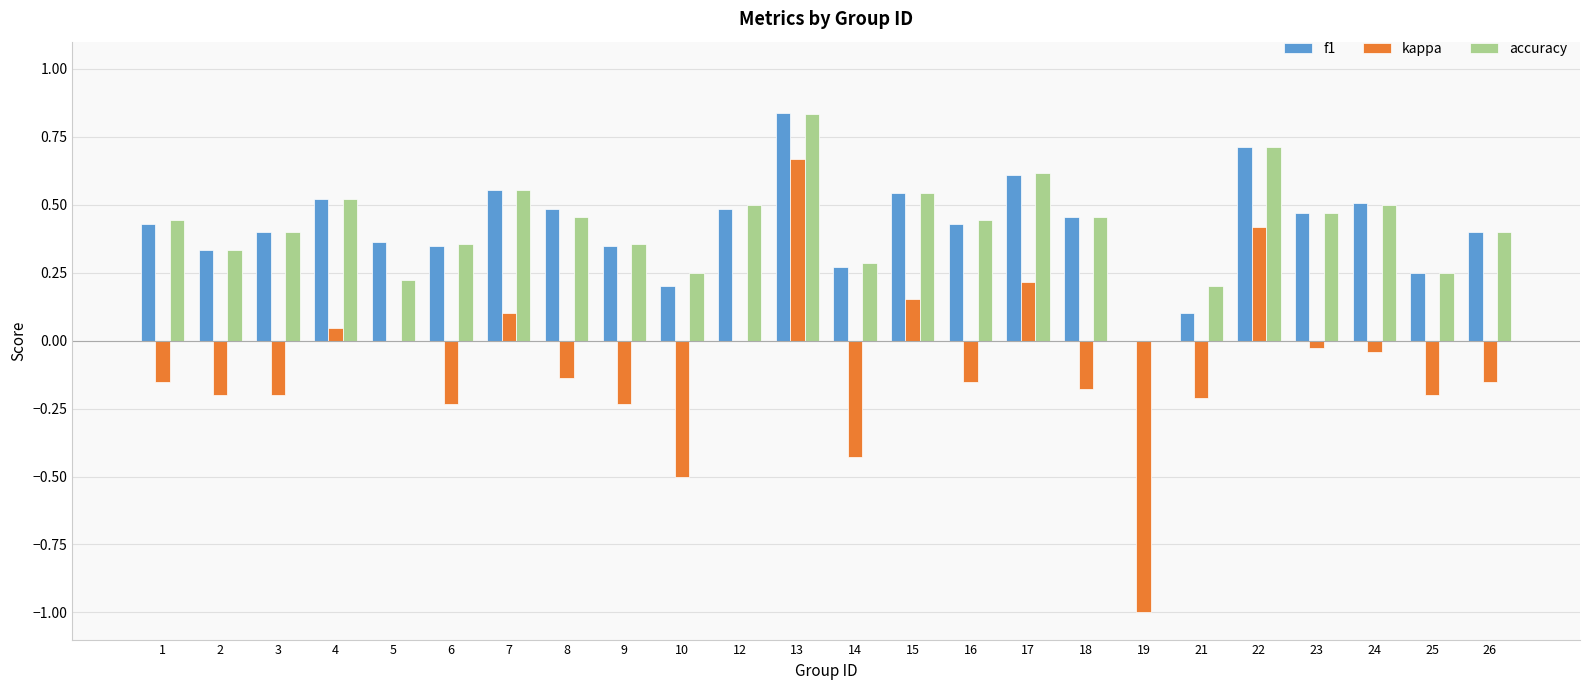

Which category has the highest value across all series?

13